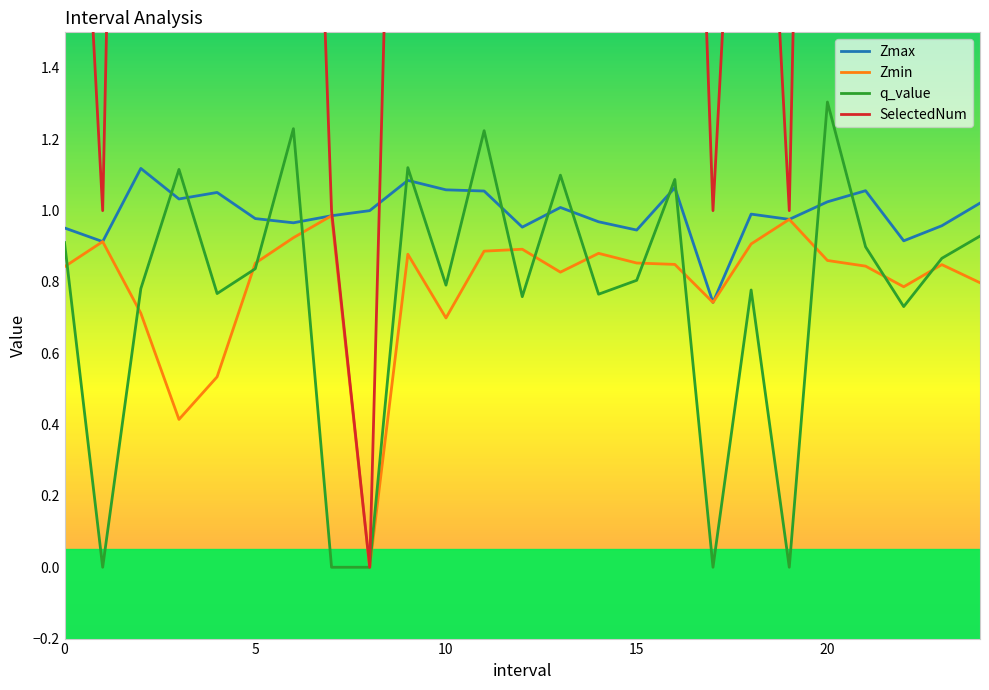

How many data points in q_value are above 0?

20